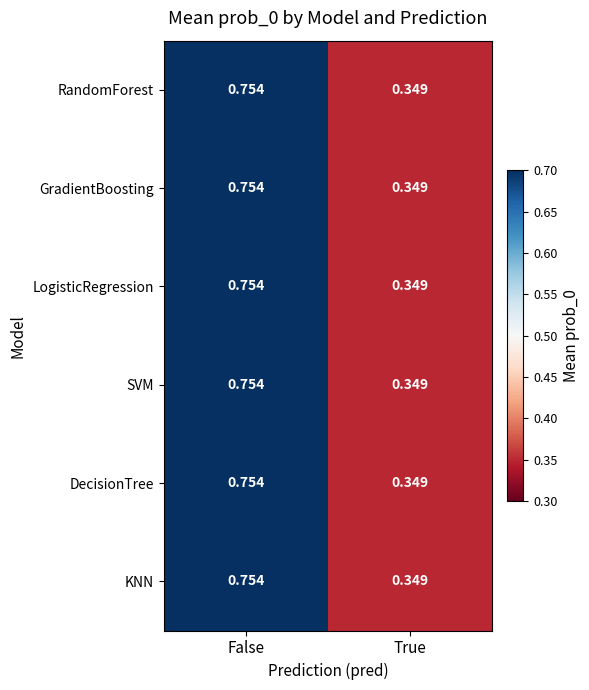

List the labels in order of LogisticRegression value, largest first.

False, True